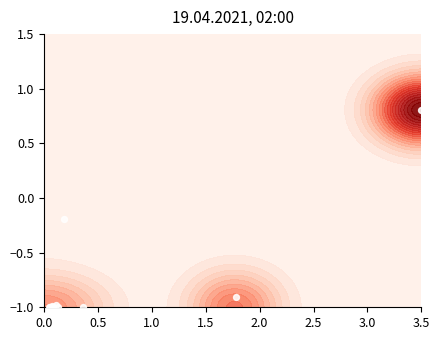

How many categories are shown in the chart?

11